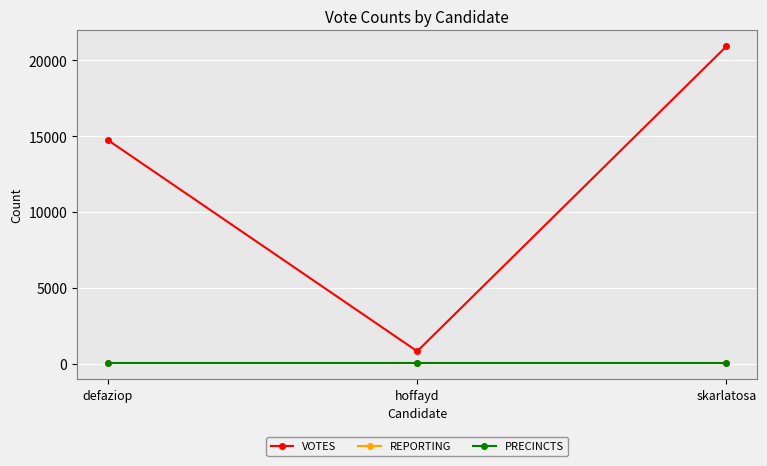

The PRECINCTS series shows 18 at defaziop. True or false?

True